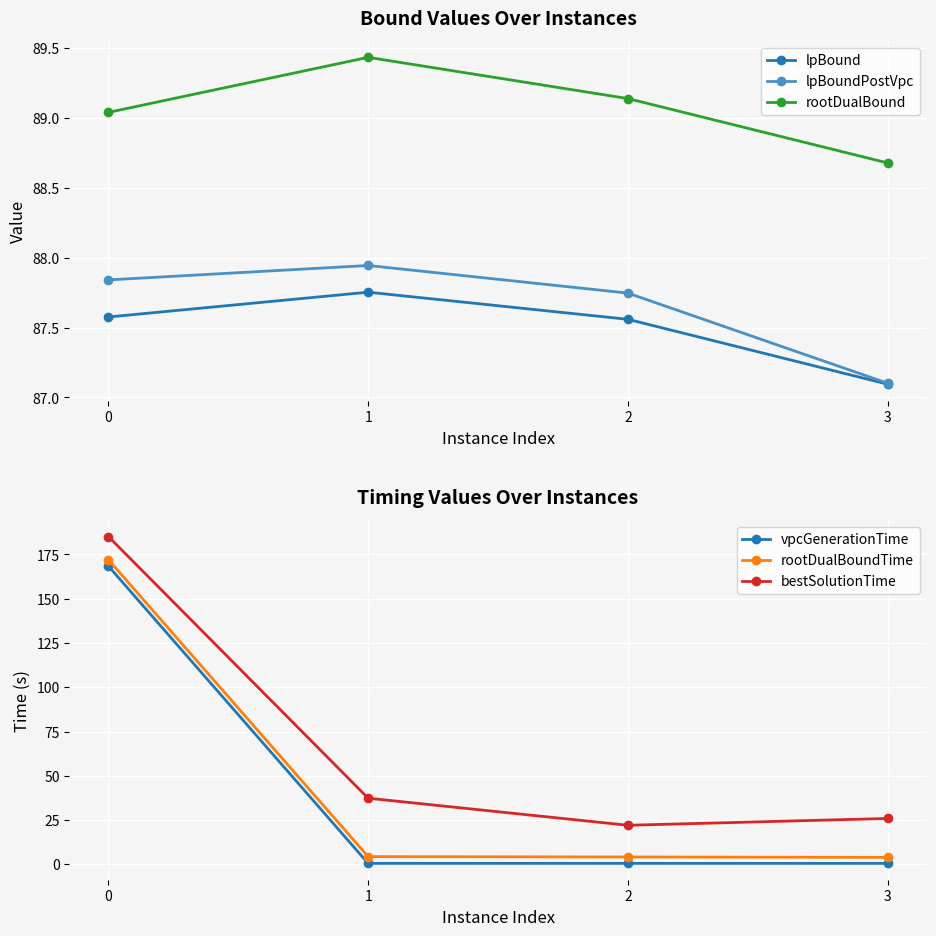

Between 1 and 2, which series saw the biggest shift?

bestSolutionTime